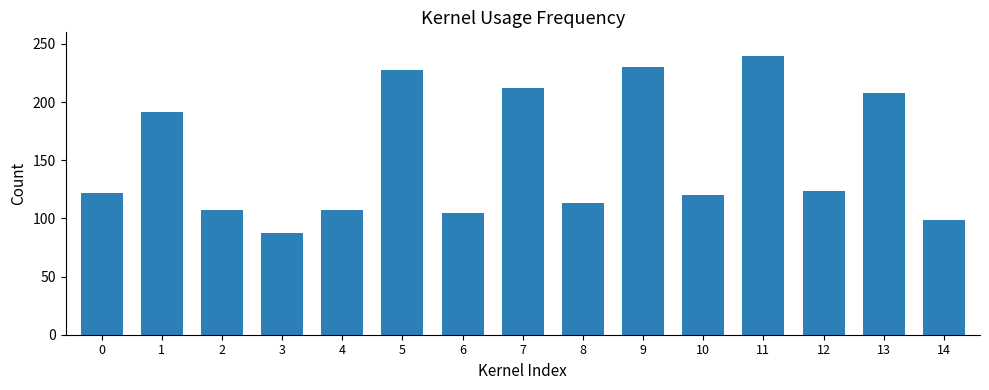

What is the difference between the second highest and minimum values?

142.8